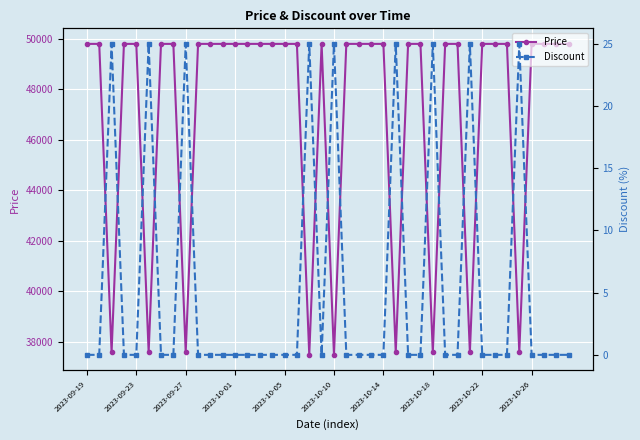

How many values in the Price series are below 49800?

9